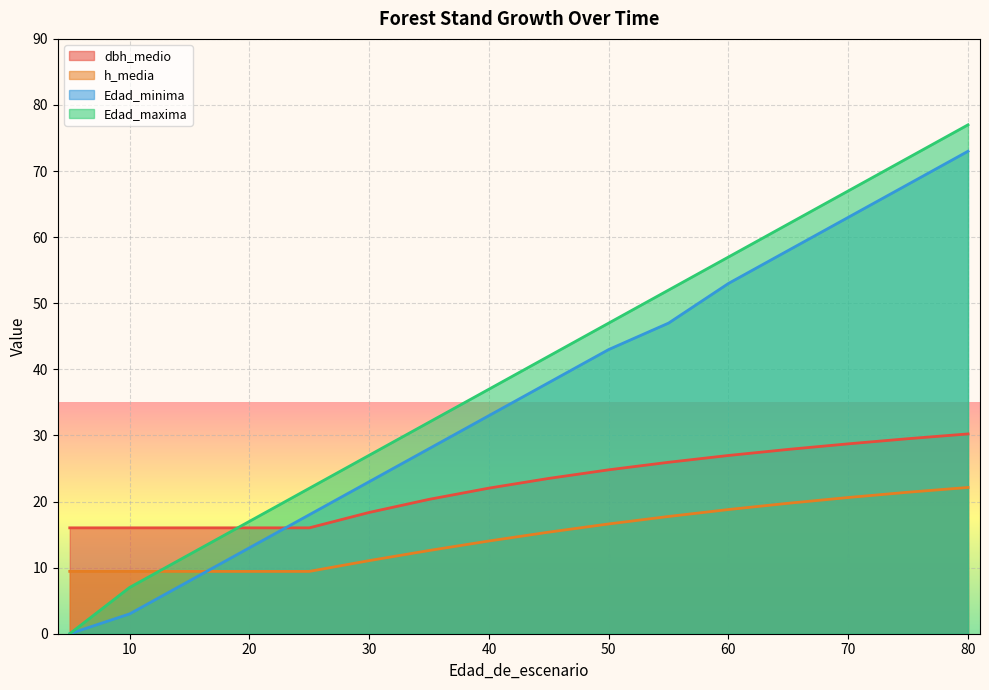

How many categories are shown in the chart?

17